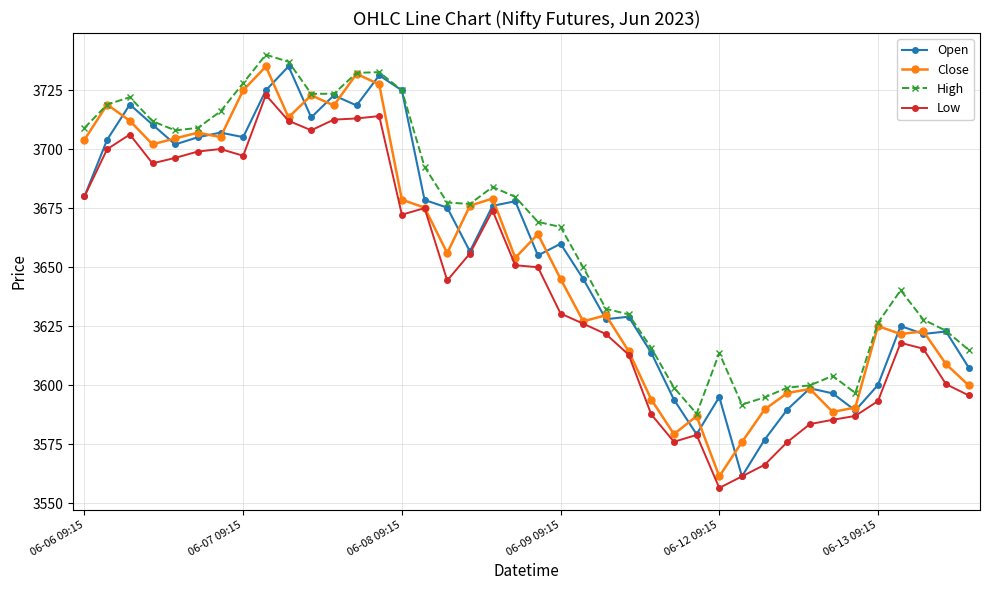

What is the difference between the maximum and minimum values in the Low series?

166.4